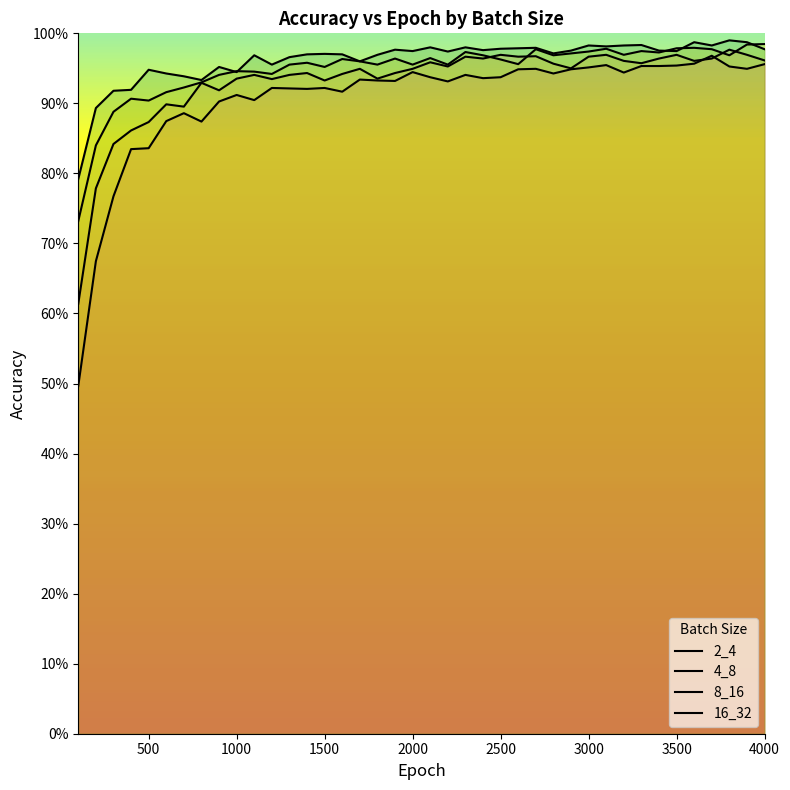

Where is the first local minimum for 2_4?

800